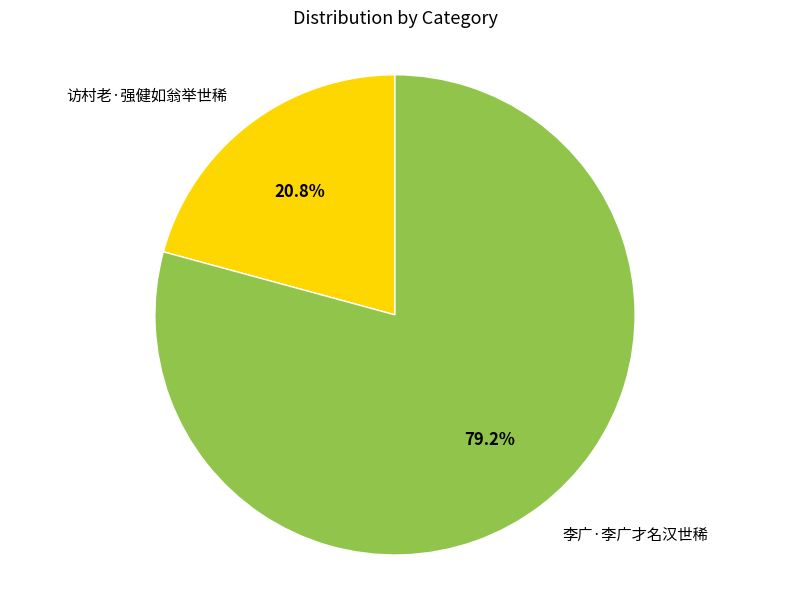

Do 李广·李广才名汉世稀 and 访村老·强健如翁举世稀 together represent more than half of the pie?

Yes